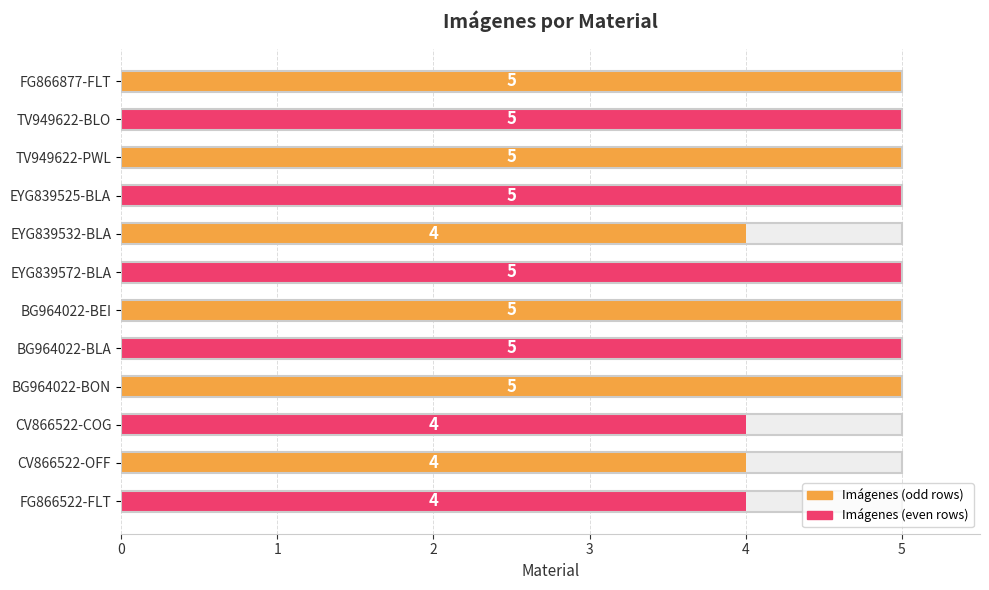

Which has a higher value, TV949622-PWL or EYG839572-BLA?

TV949622-PWL